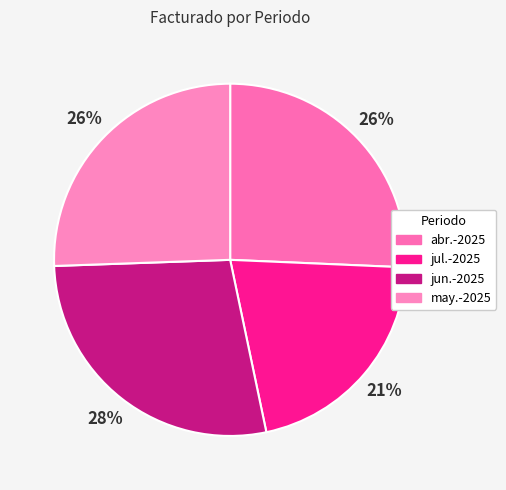

Does abr.-2025 represent more than half of the total?

No